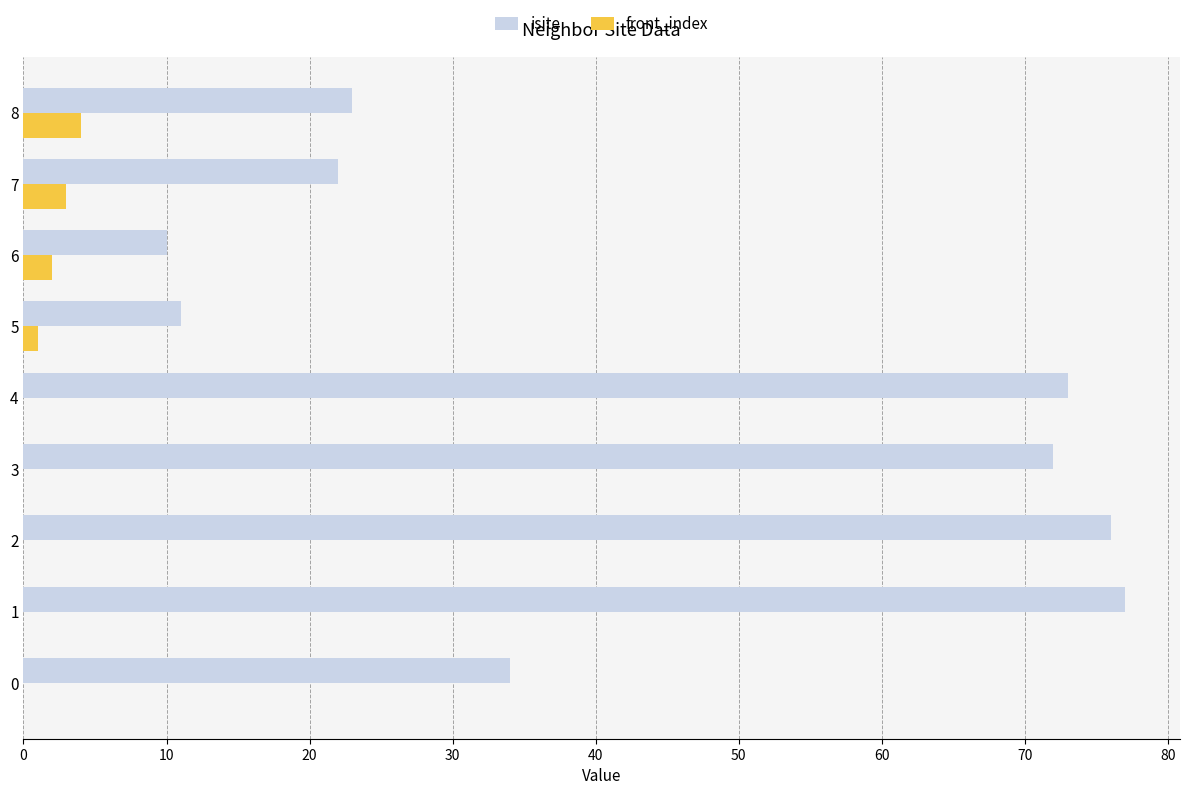

What is the sum of all isite values?

398